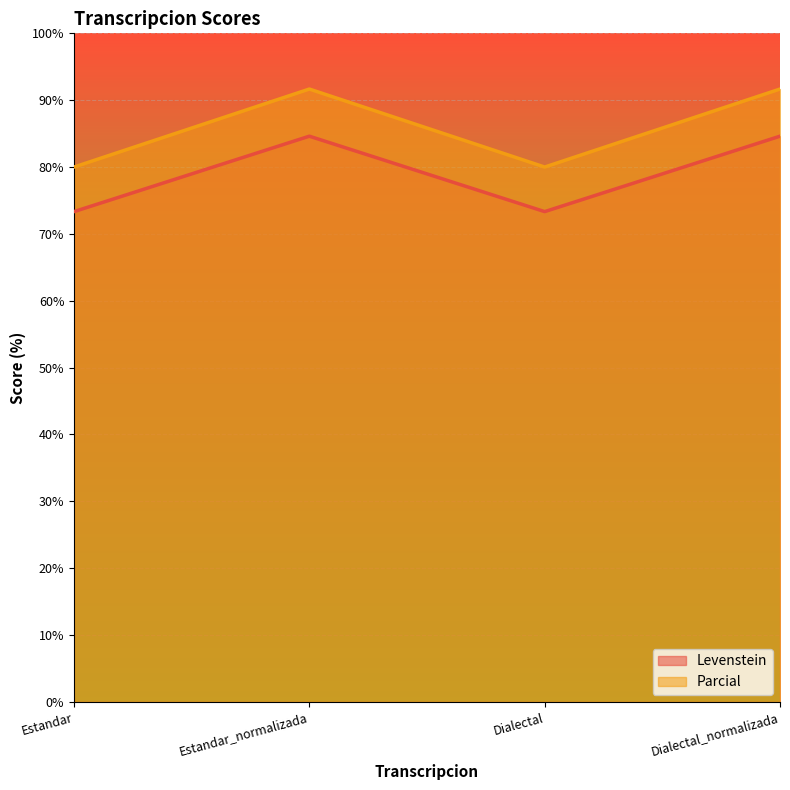

What is the difference between the highest and lowest values at Dialectal_normalizada?

7.1